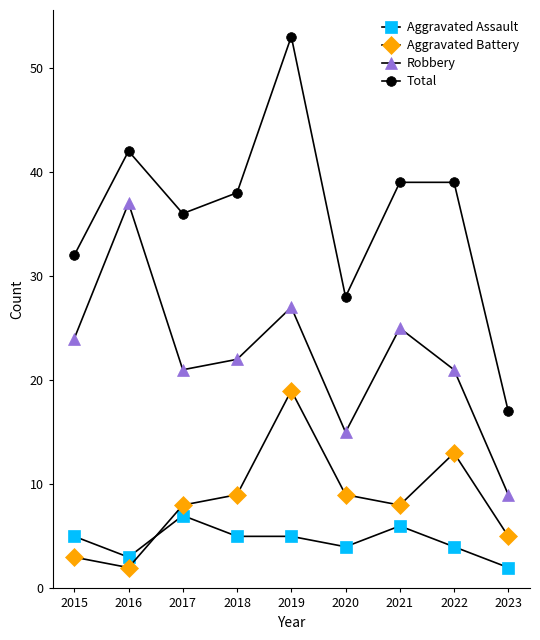

At which category does Aggravated Assault reach its first local peak?

2017